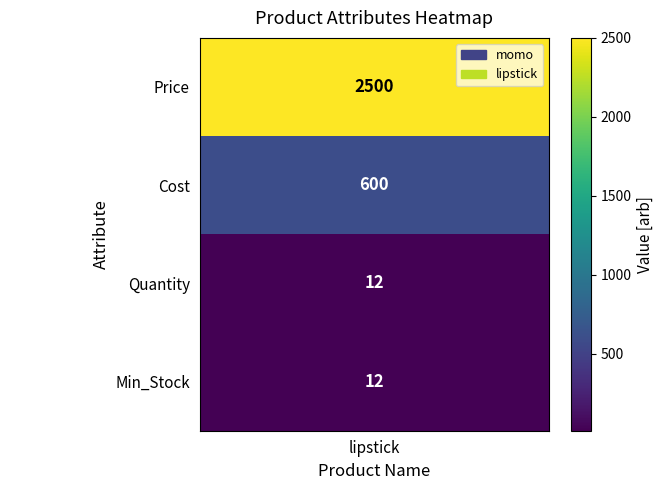

Which series has the largest total across all categories?

Price